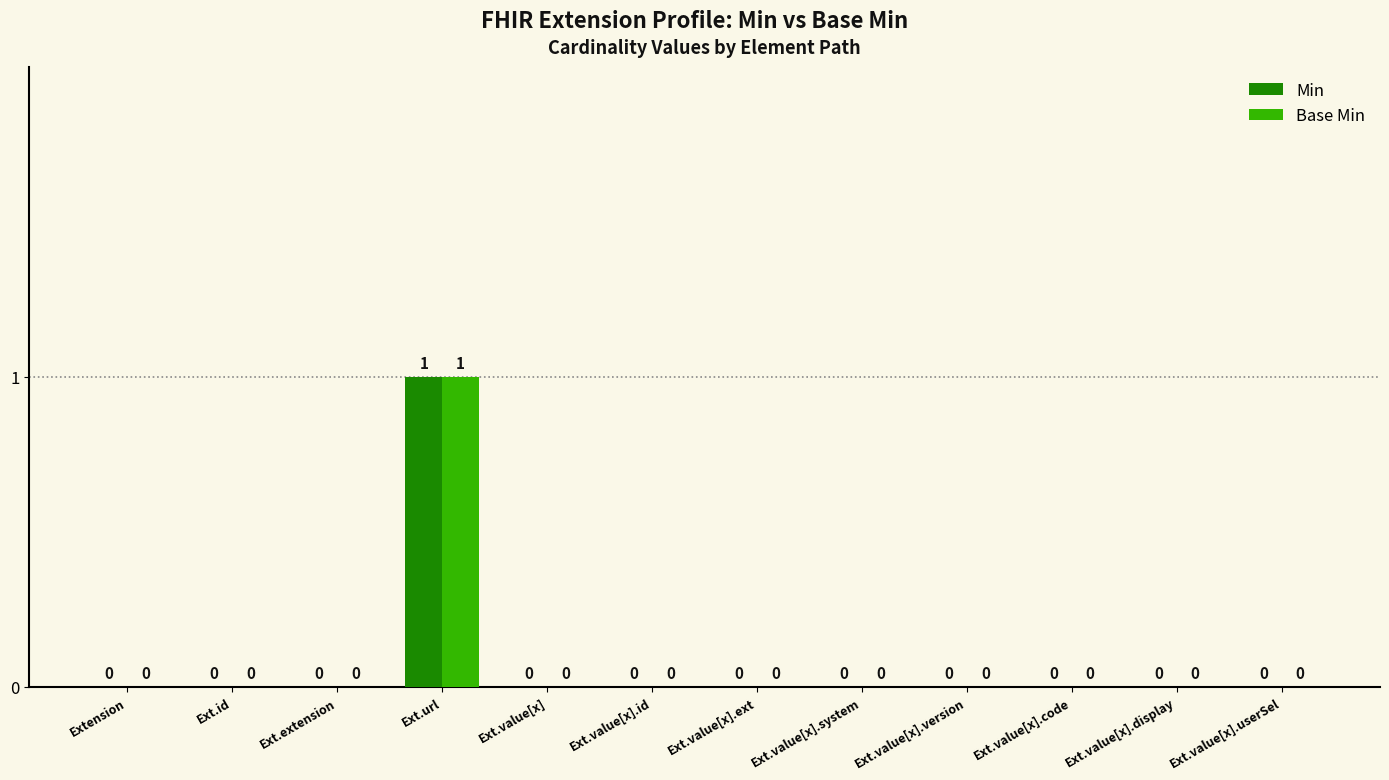

How many positive values does the Base Min series have?

1